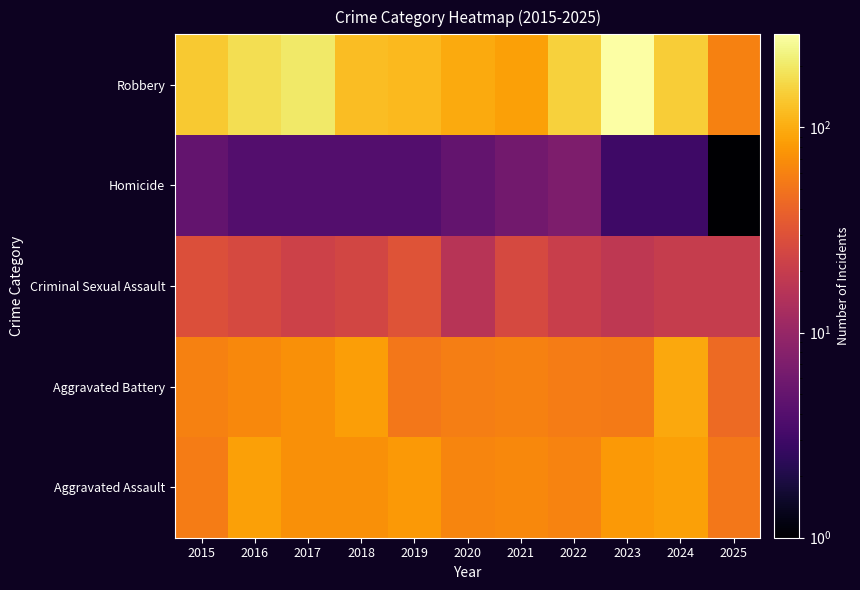

List the series in order of their peak value, highest first.

Robbery, Aggravated Battery, Aggravated Assault, Criminal Sexual Assault, Homicide